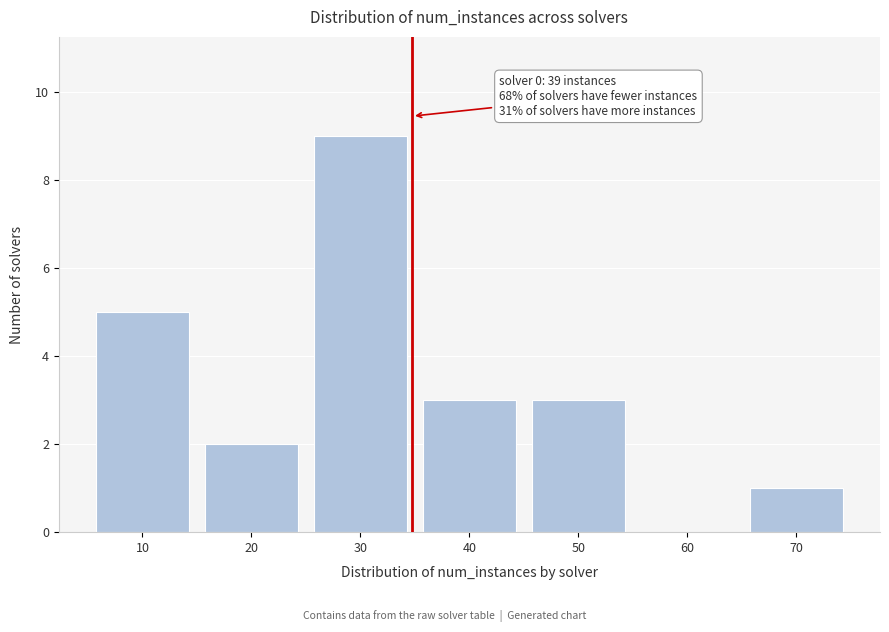

Reading left to right, transcribe all the data shown in this chart.

10=5	20=2	30=9	40=3	50=3	60=0	70=1